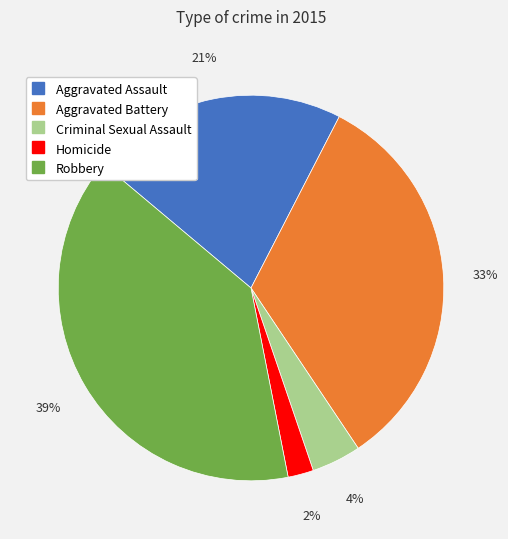

To the nearest percent, what is the average slice percentage?

20%